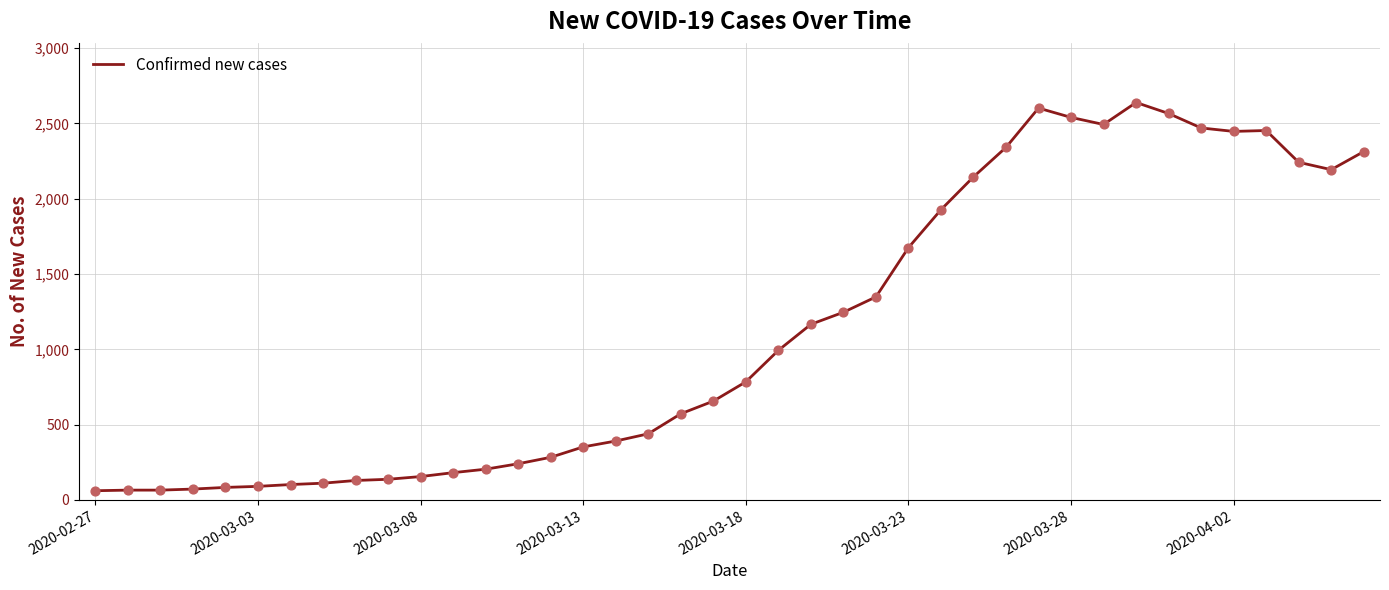

What is the difference between the maximum and minimum values?

2578